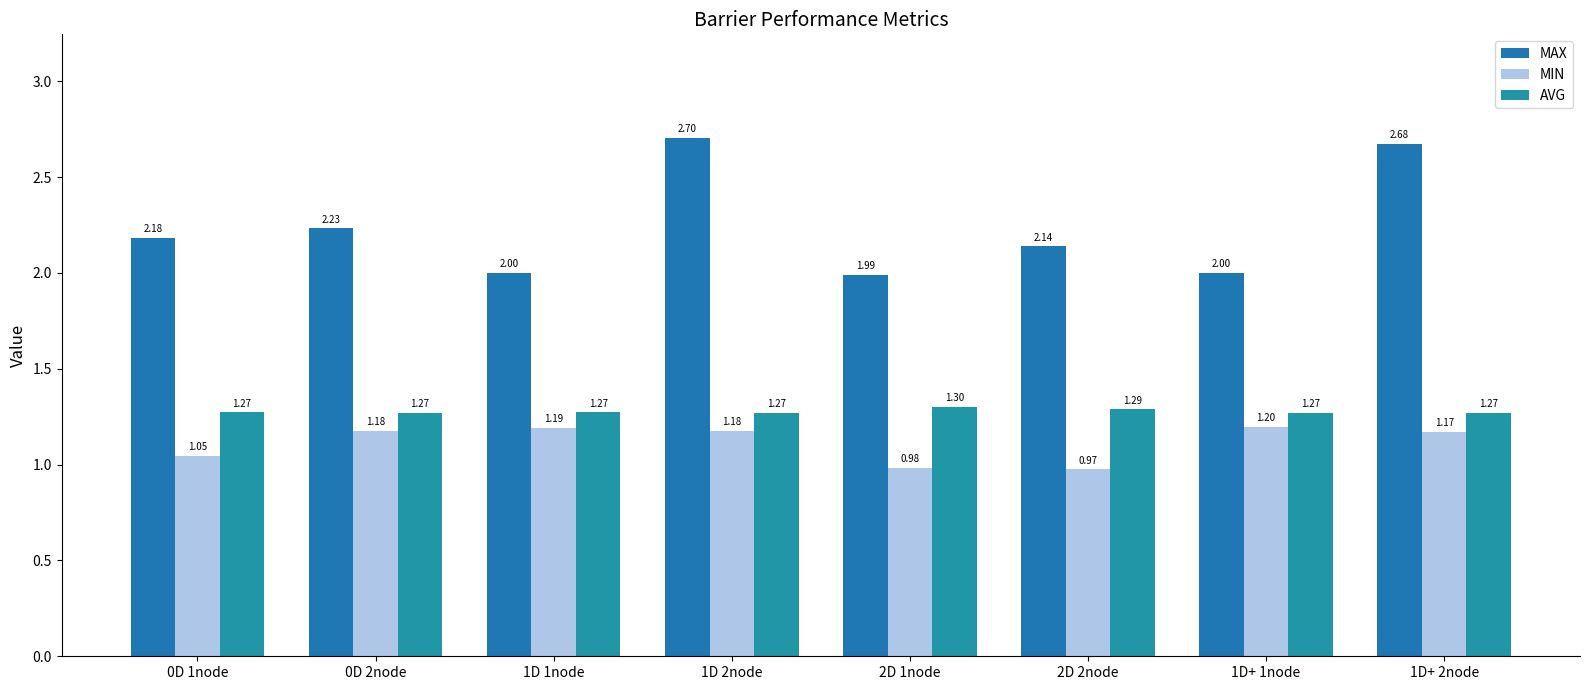

What is the total value across all series at 1D+ 2node?

5.1